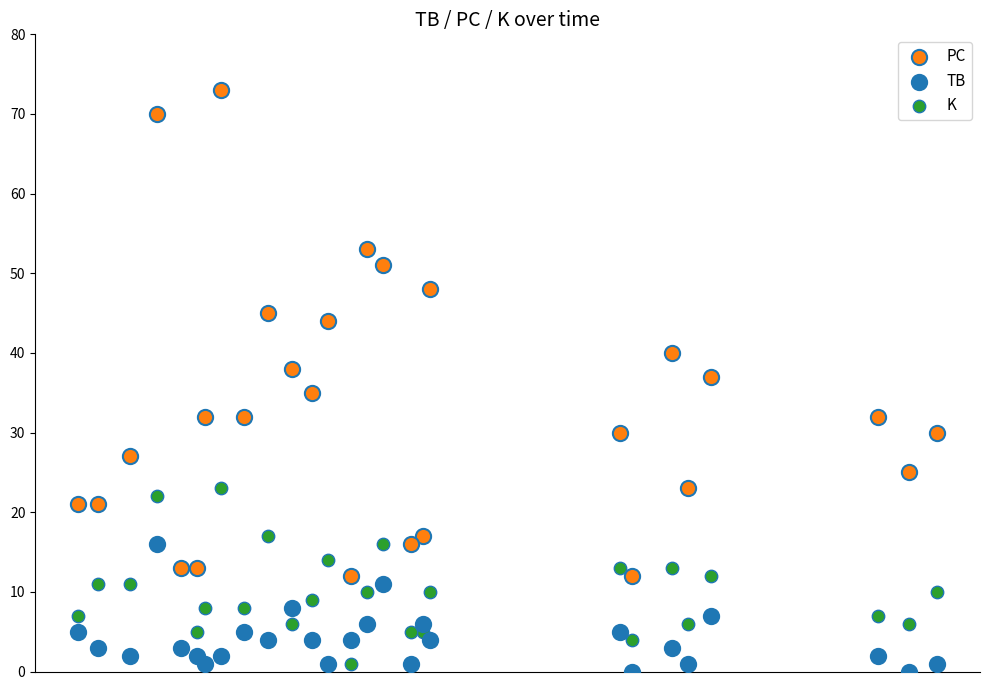

What are all the series names shown in the legend?

PC, TB, K